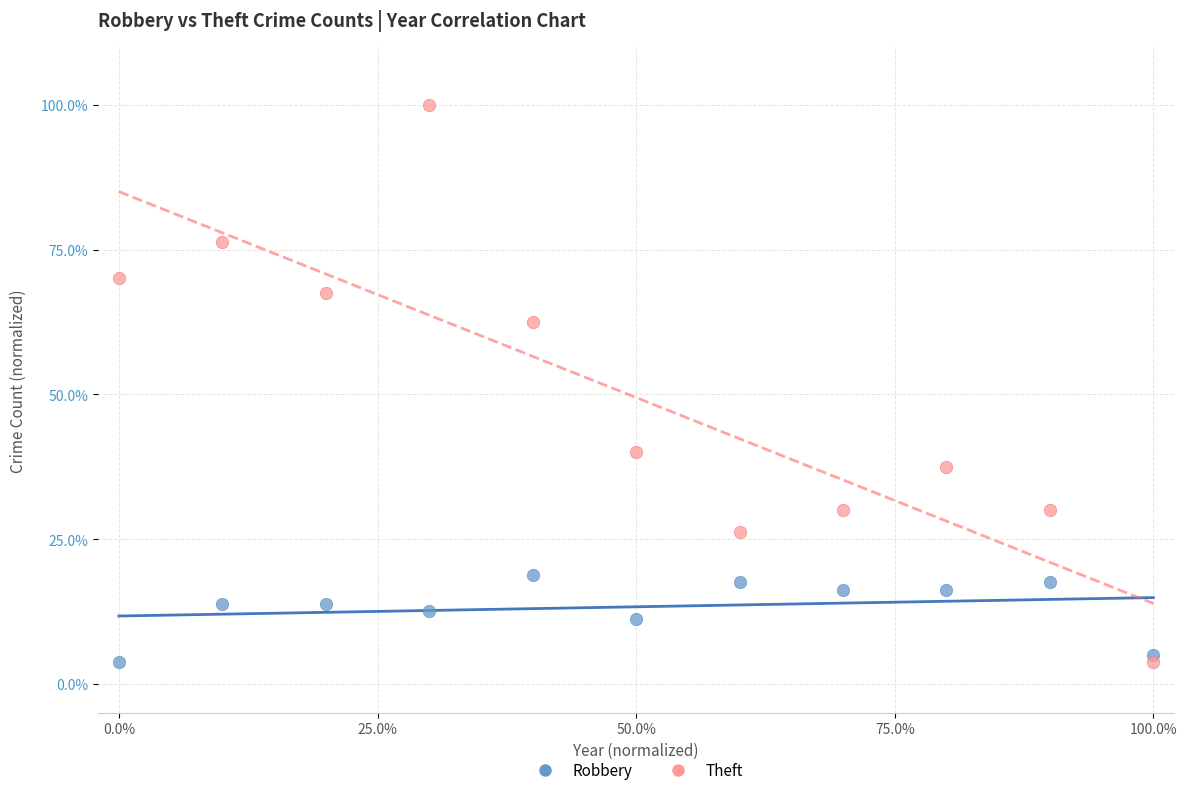

Which series has the widest spread of Y values?

Theft